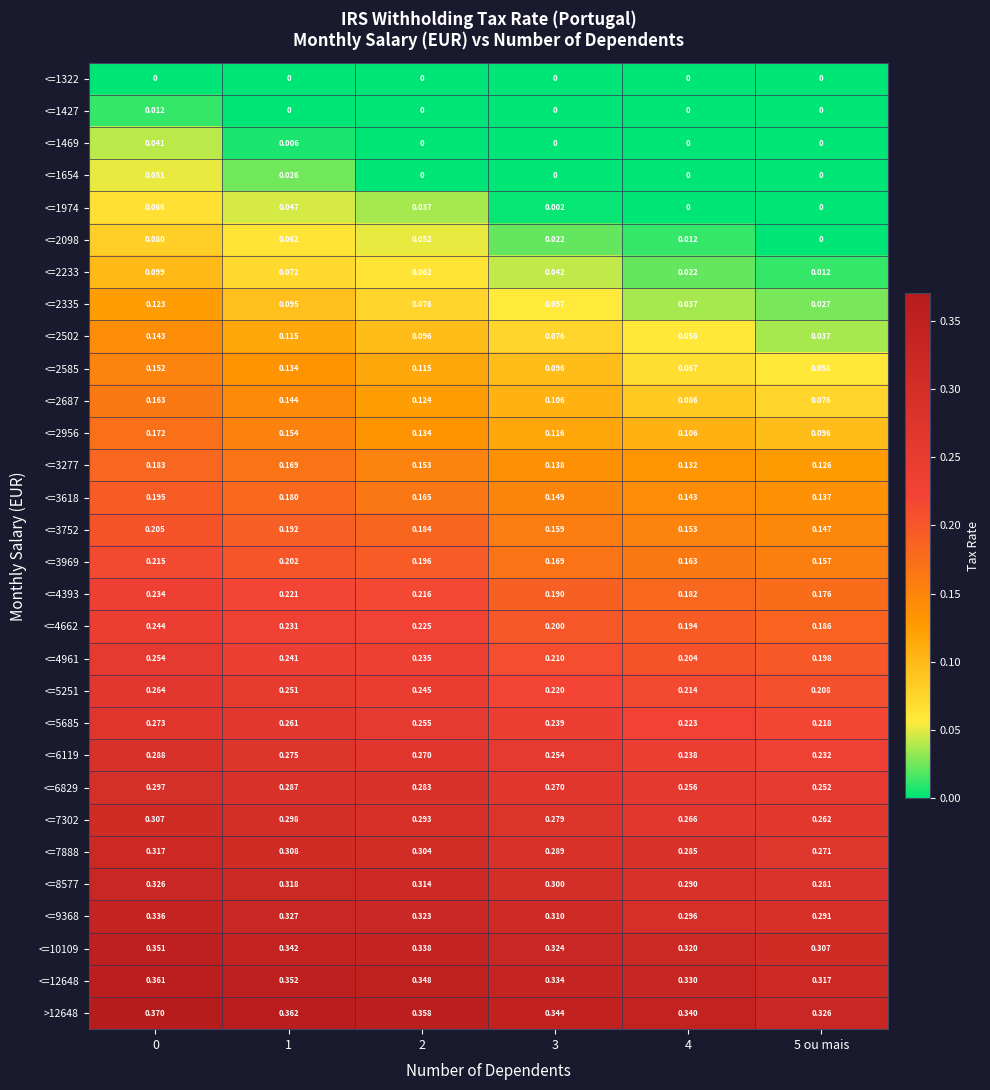

Between 2 and 5 ou mais, which is larger?

2